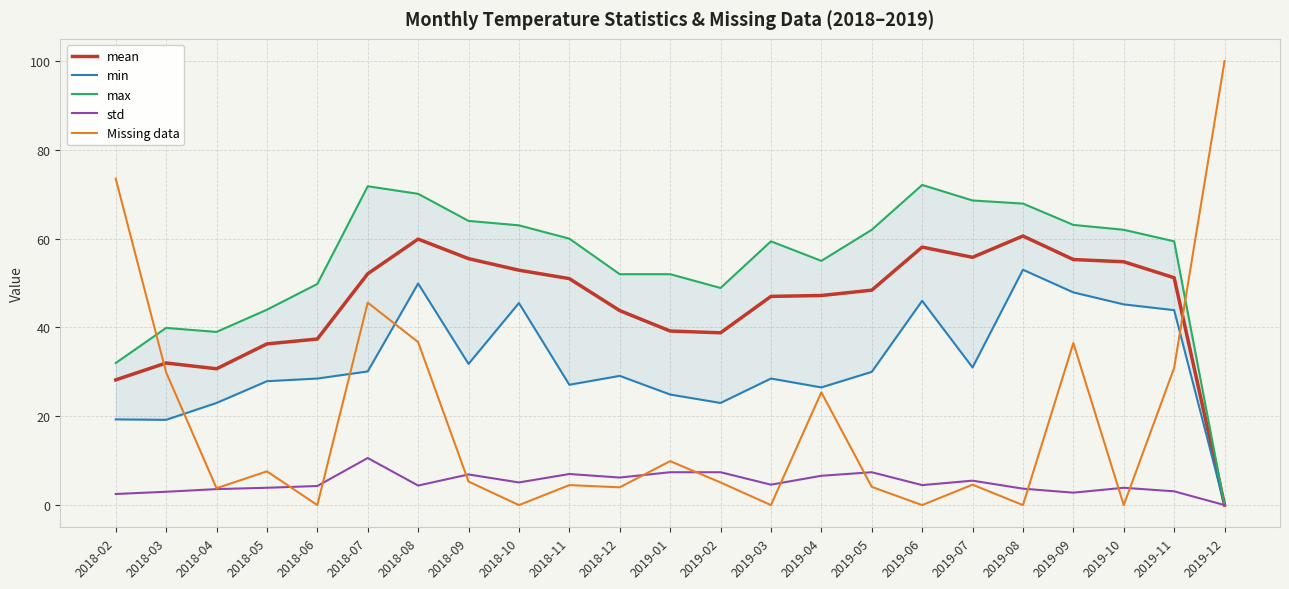

True or false: min has a value of 47.9 at 2019-09.

True